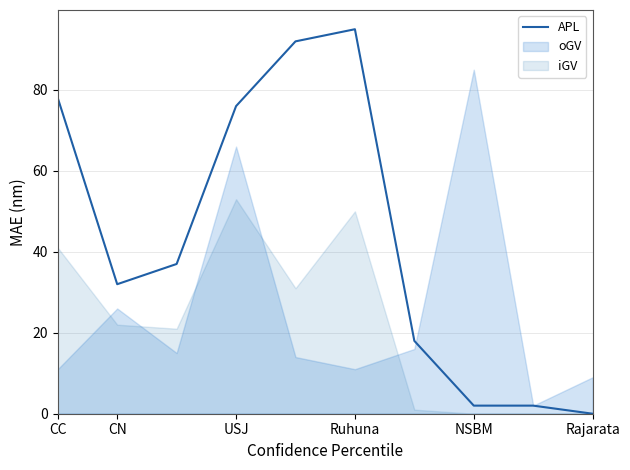

Is it true that APL equals 19 at CN?

False